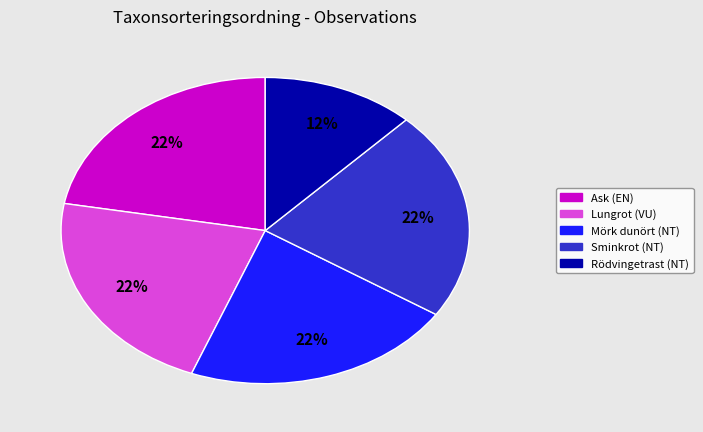

What is the smallest slice in the pie chart?

Rödvingetrast (NT)